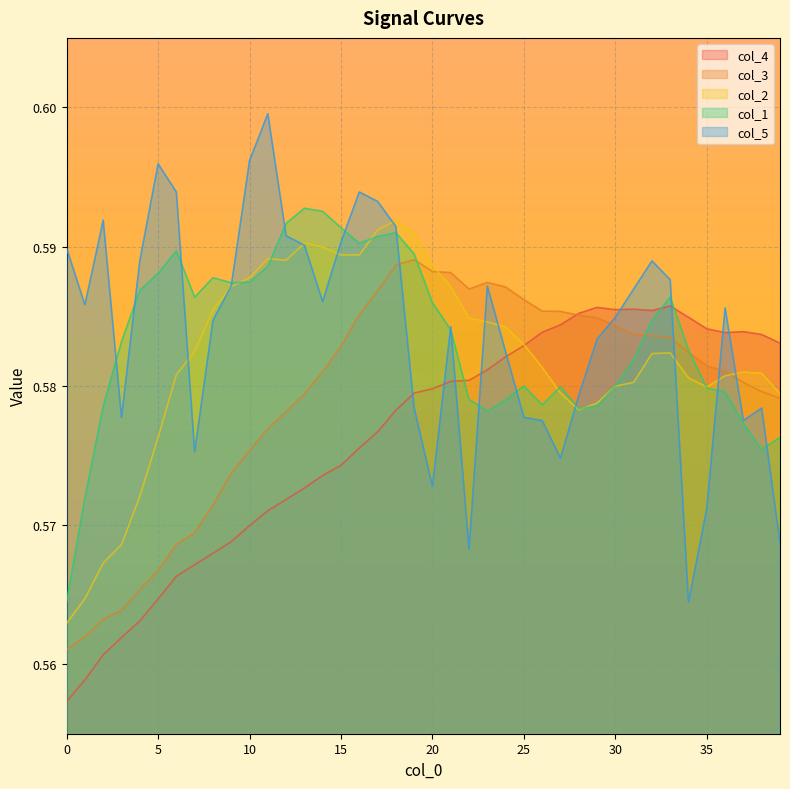

At which category does col_4 reach its first local peak?

29